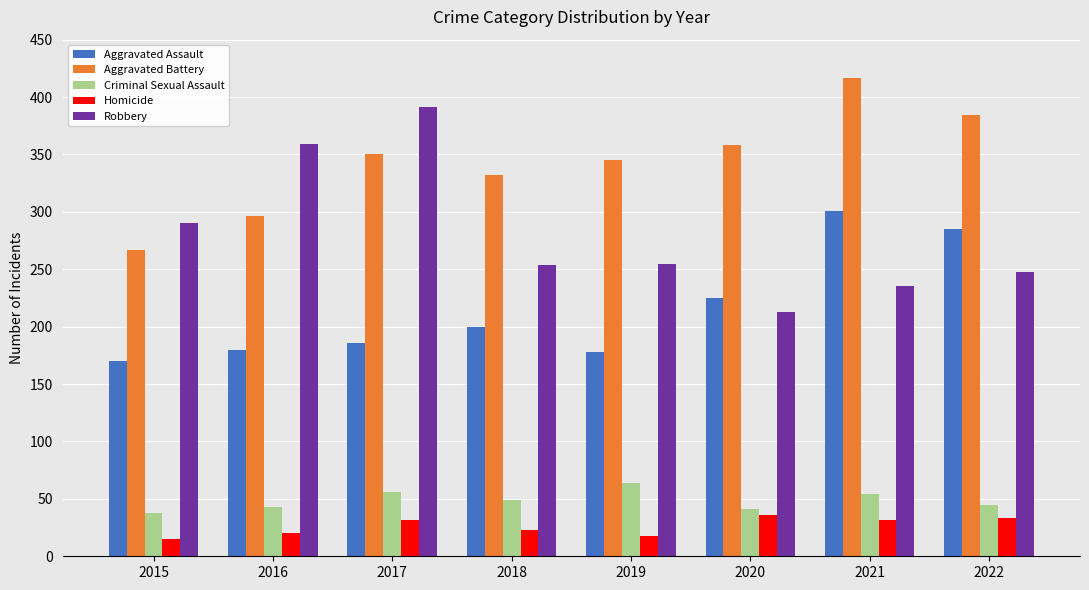

What is the total value across all series at 2018?

858